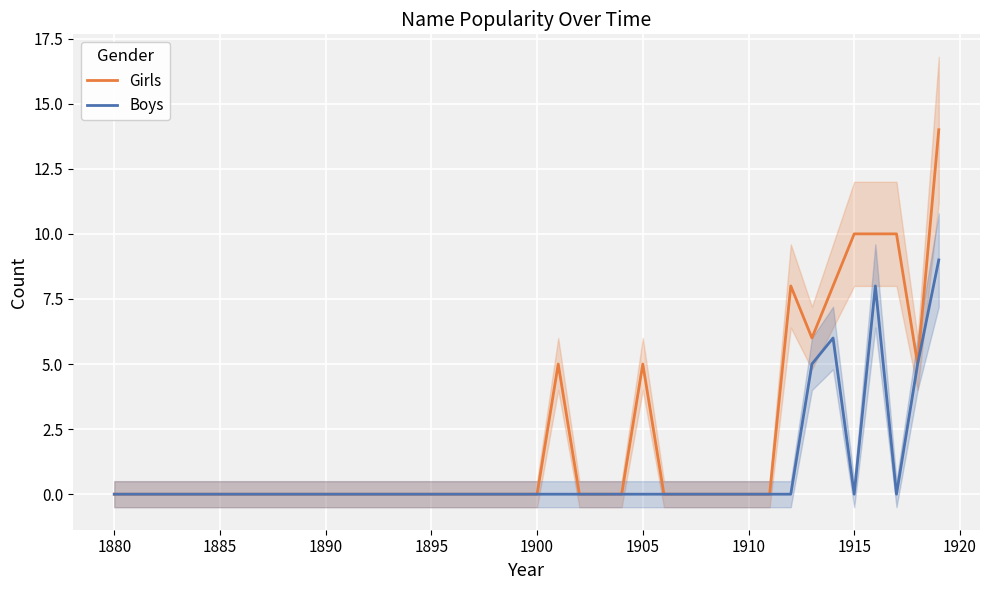

The value of Girls at 1885 is 9. True or false?

False